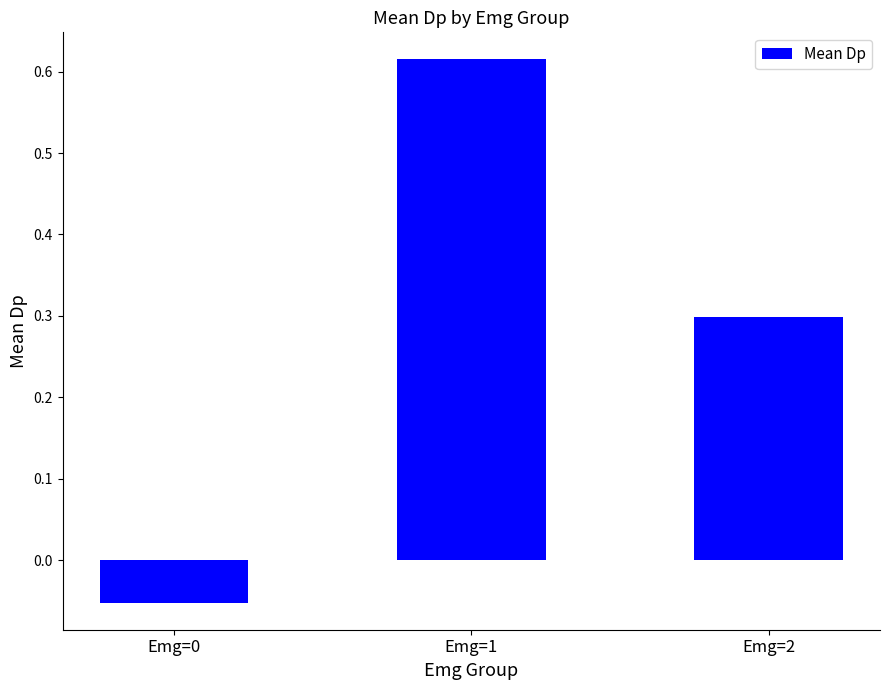

At which category does the chart reach its peak across all series?

Emg=1